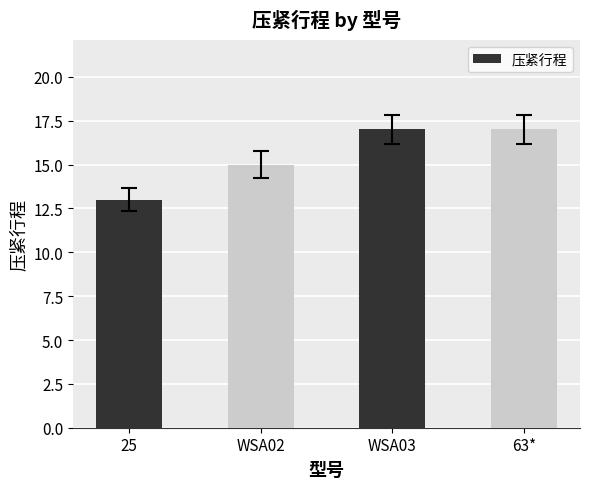

Reading left to right, extract all data points from this chart.

13	15	17	17